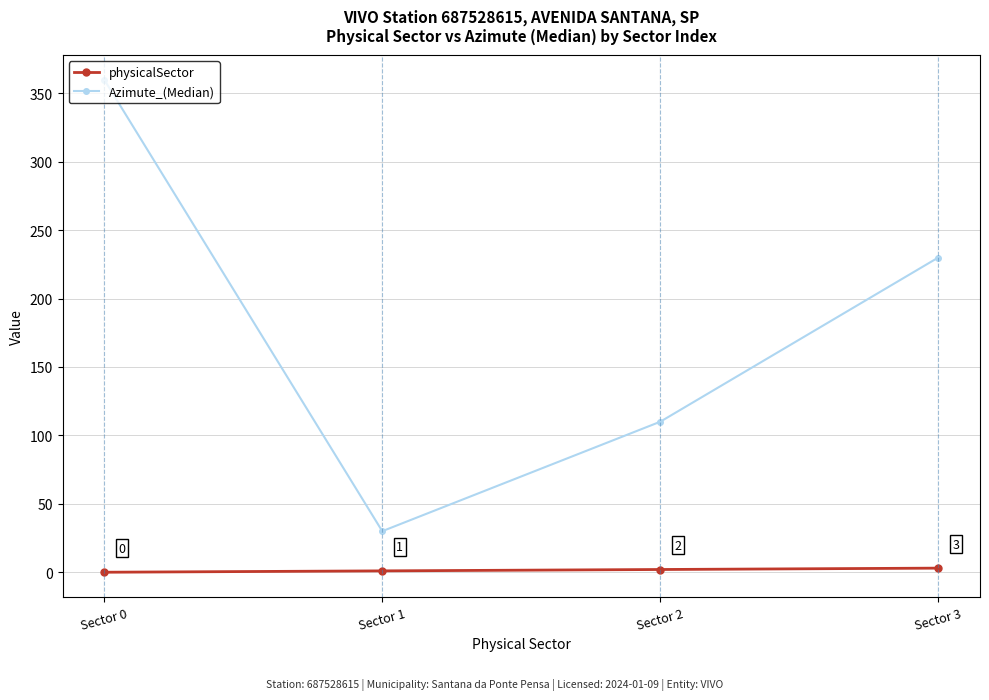

True or false: Azimute_(Median) and physicalSector cross at least once.

False